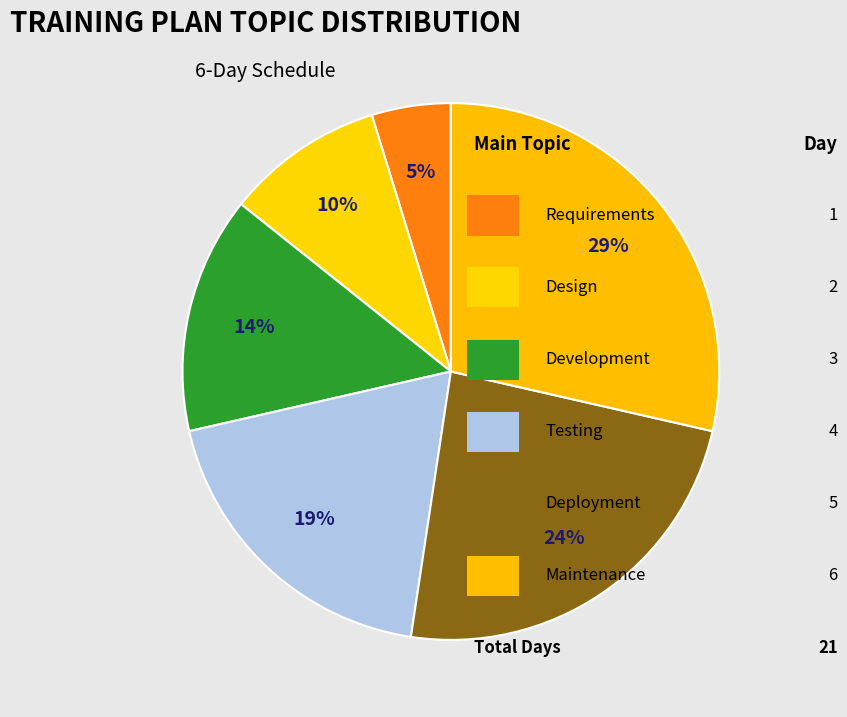

Count the number of slices in the pie.

6